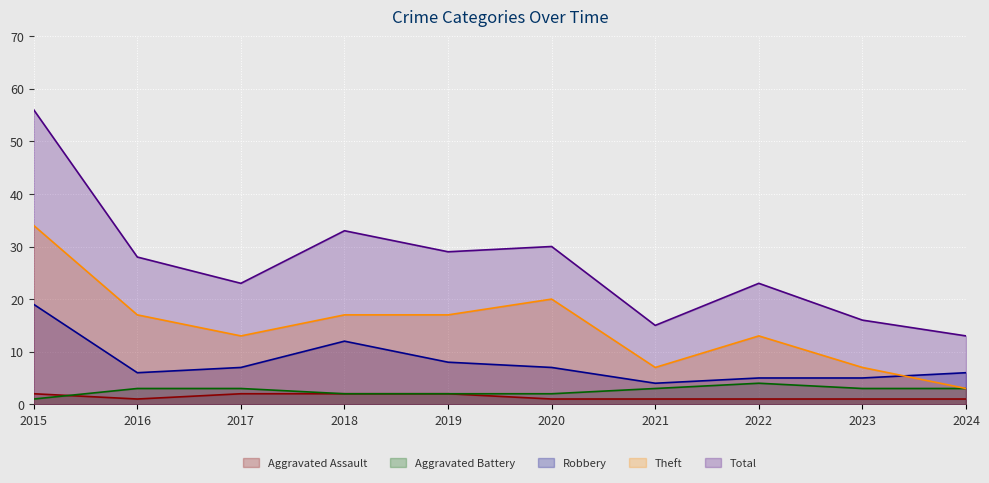

What is the difference between the Aggravated Assault values at 2018 and 2023?

1